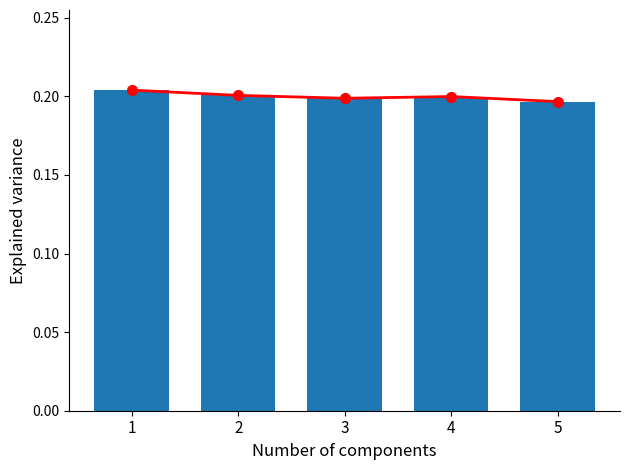

What is the sum of the col_2 values at 2 and 3?

0.4